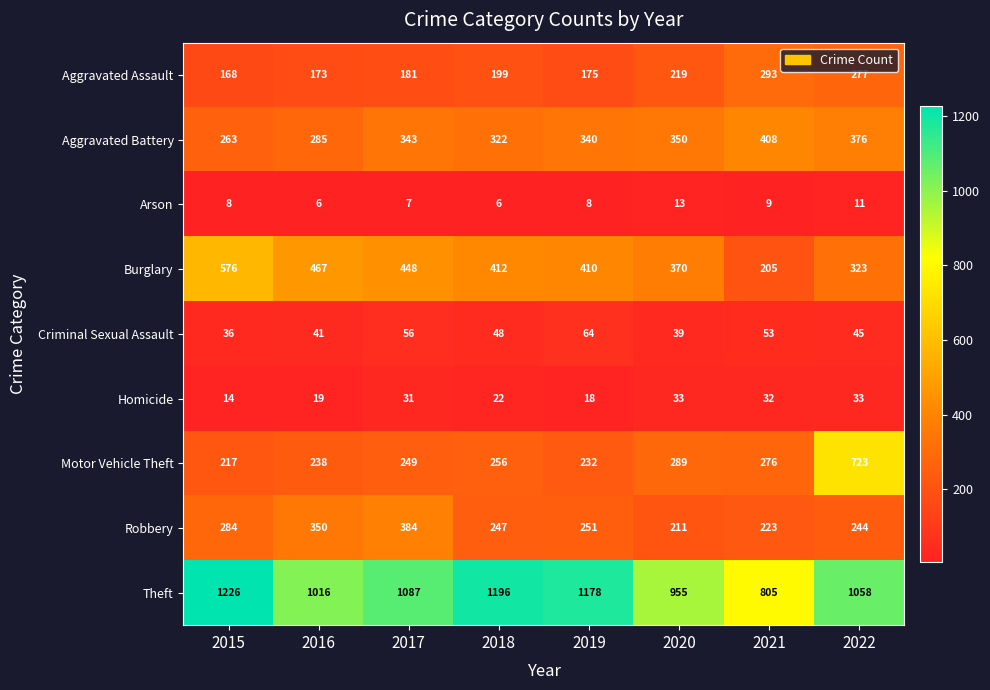

How many Arson values are between 7 and 11?

5